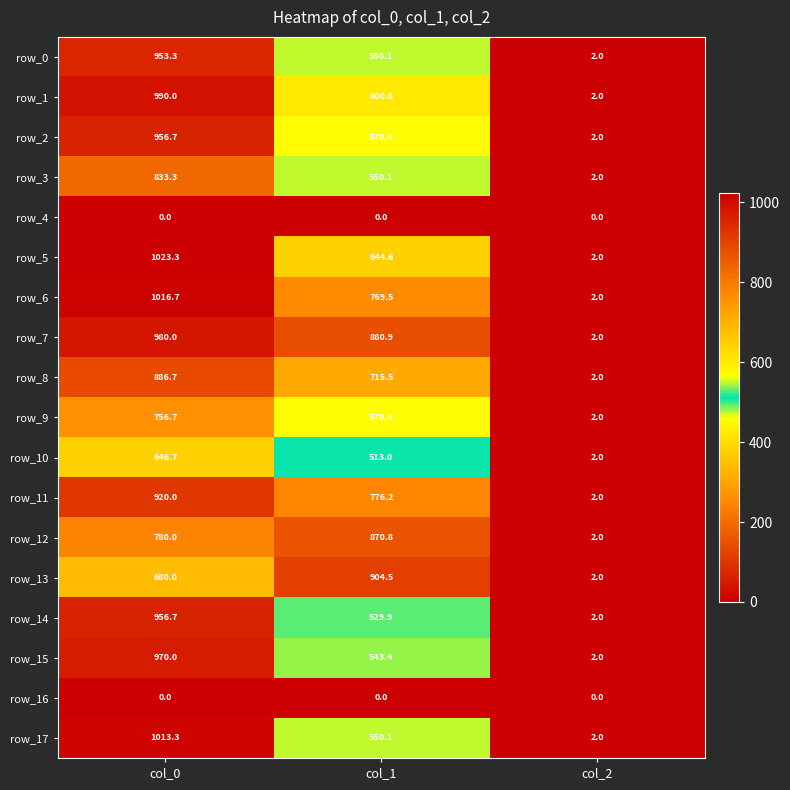

At which category is the sum across all series the highest?

col_0